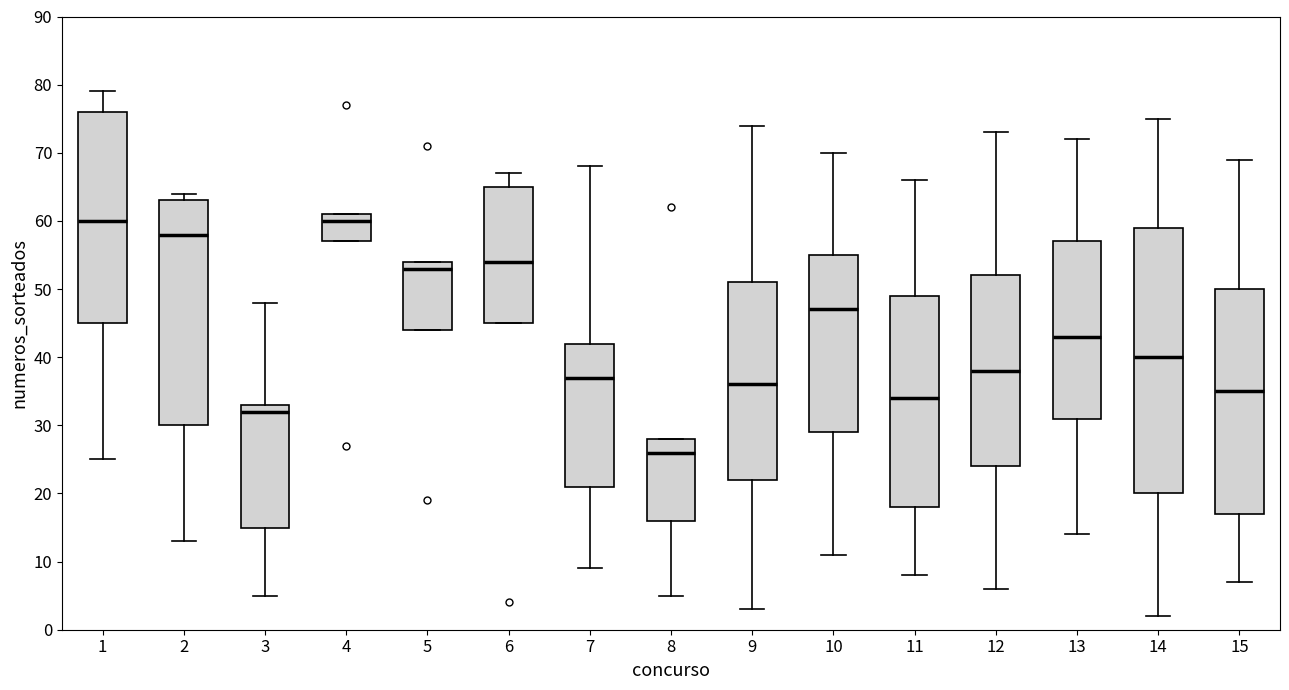

Where does the lower whisker of the box at x = 9 end on the y-axis? The values are not printed on the chart, so give them approximately, as read against the axis.

3